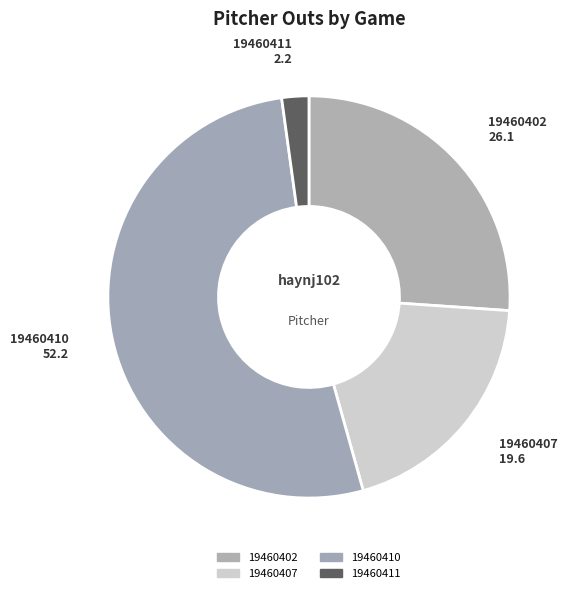

How many slices are in this pie chart?

4